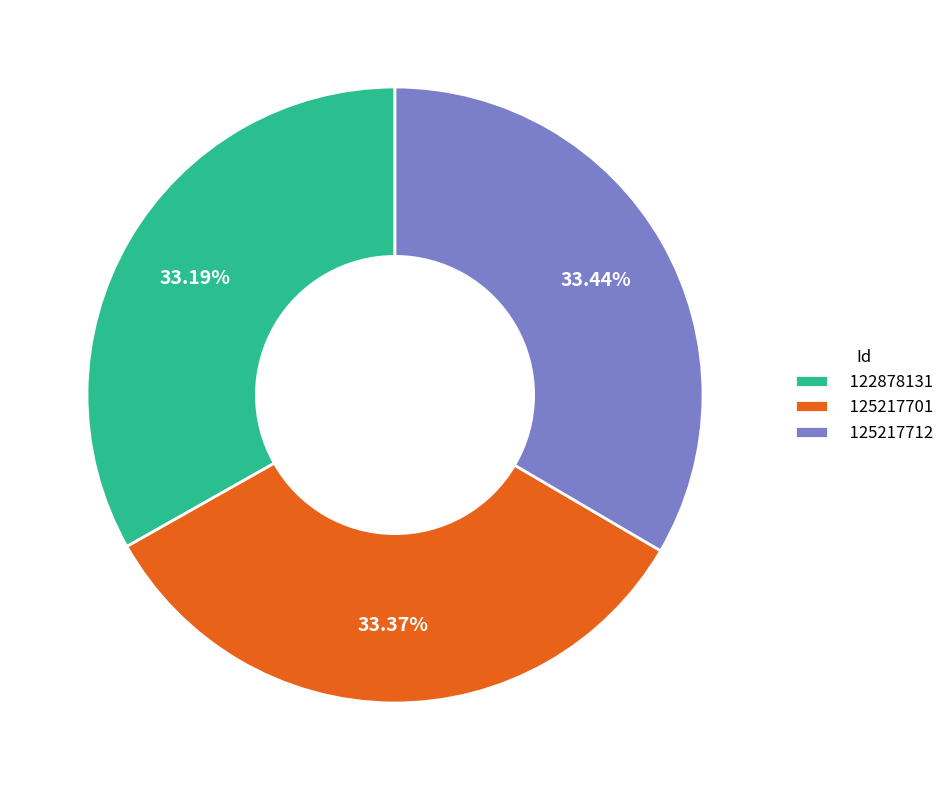

What is the ratio of the value at 125217712 to the value at 125217701?

1.0